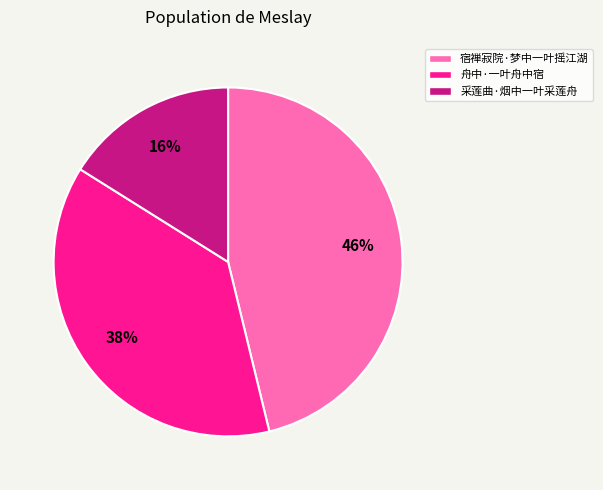

To the nearest percent, what percentage of the pie is 宿禅寂院·梦中一叶摇江湖?

46%